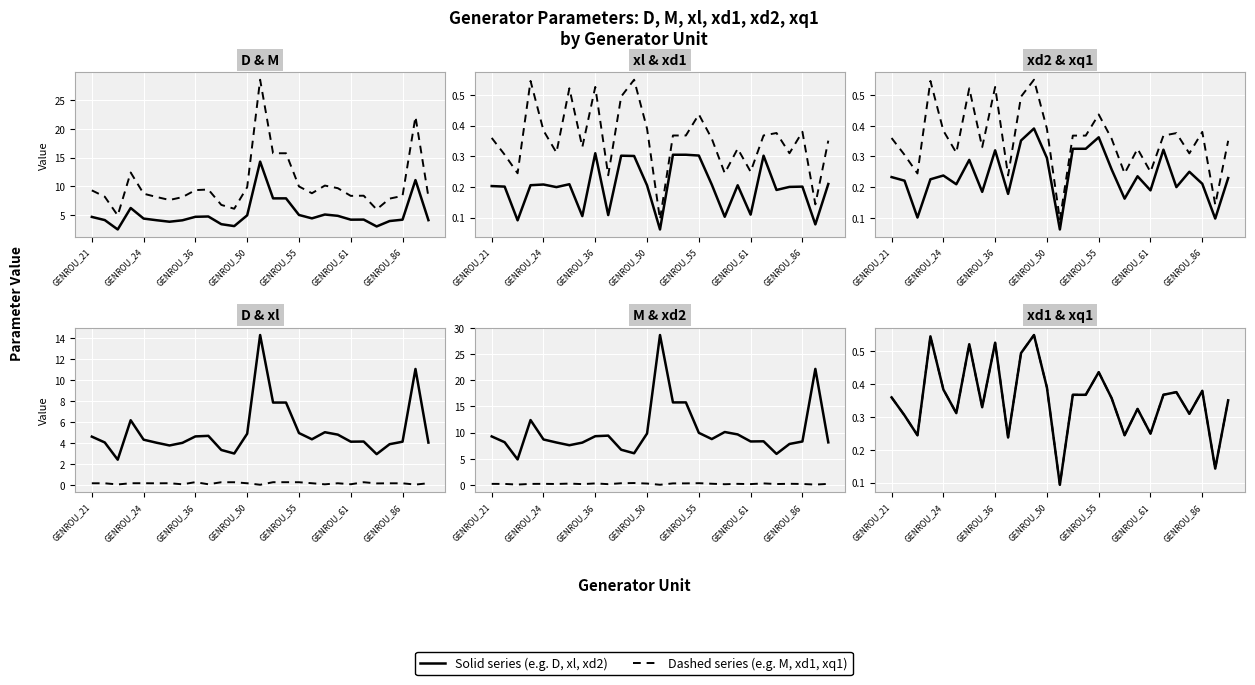

At 15, list the series in order from largest to smallest.

M, D, xd1, xq1, xd2, xl